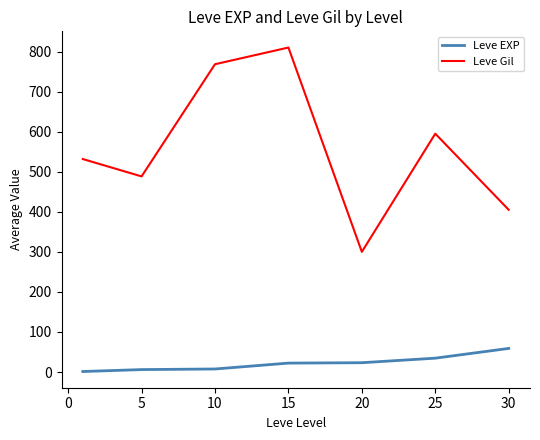

True or false: Leve EXP and Leve Gil cross at least once.

False